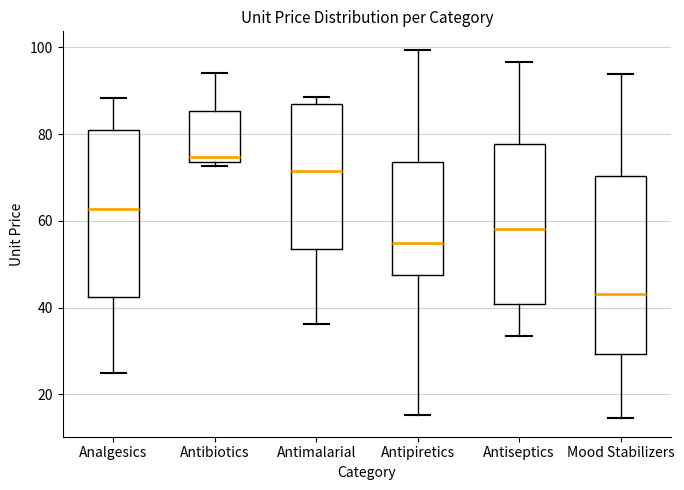

Comparing the boxes themselves (not the whiskers), which one is the tallest?

Mood Stabilizers